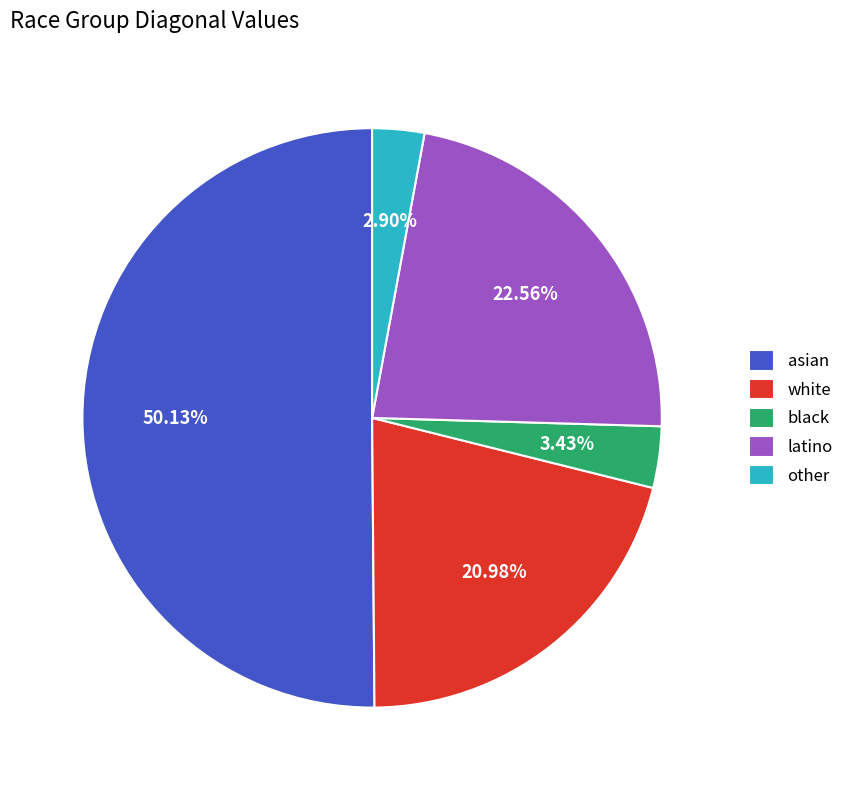

How many segments does this pie chart have?

5